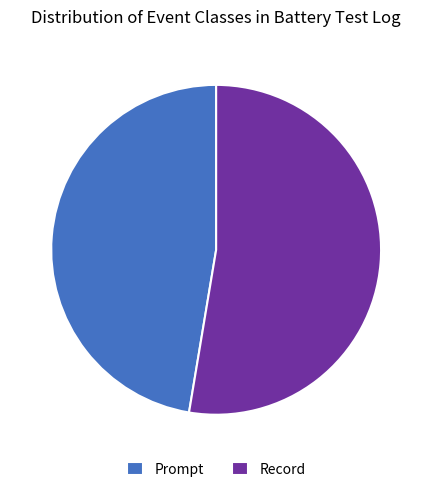

Is it true that Prompt is 34% of the pie?

False